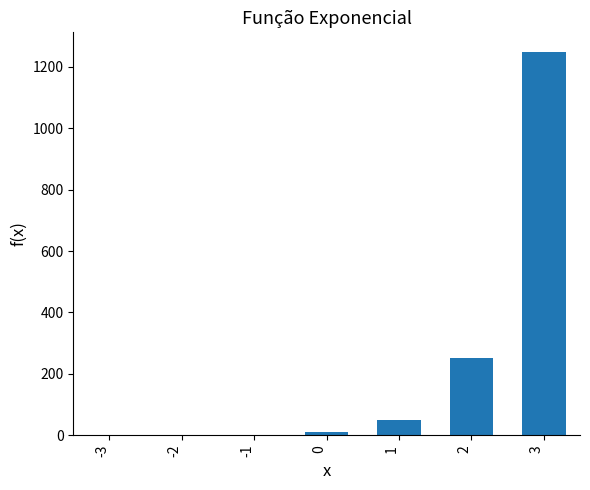

Approximately how many times larger is the value at 3 compared to 1?

25.0